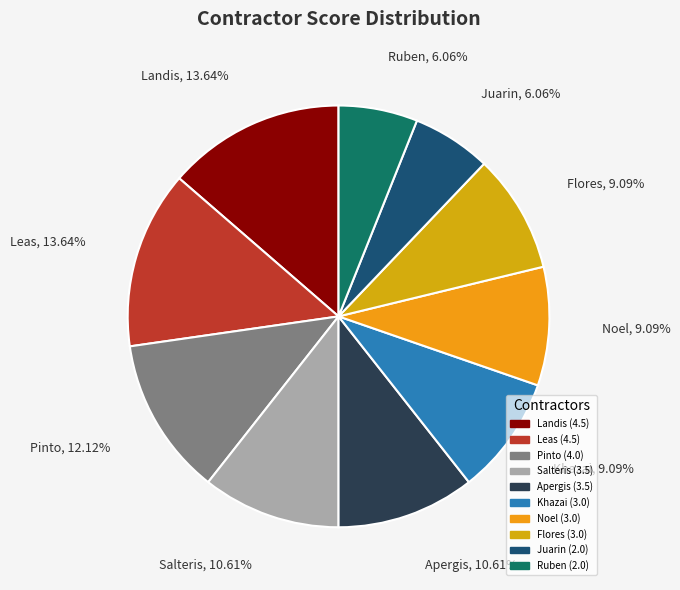

What is the ratio of the value at Khazai to the value at Noel?

1.0